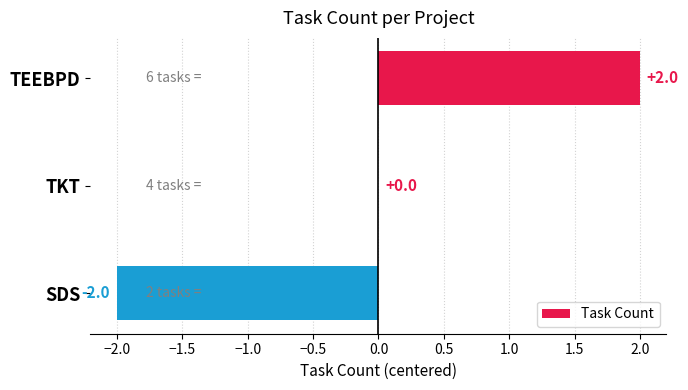

At which label is the value closest to 0?

TKT